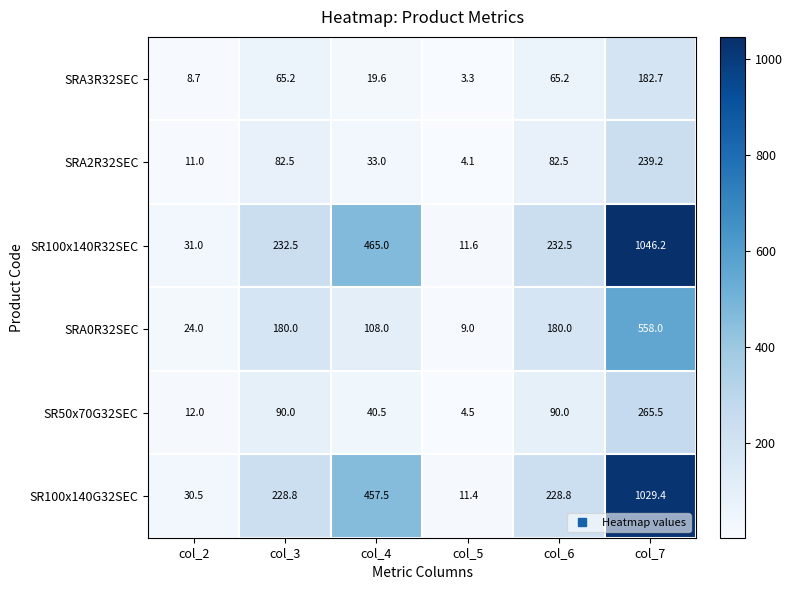

Where is SR100x140R32SEC nearest to the value 528?

col_4